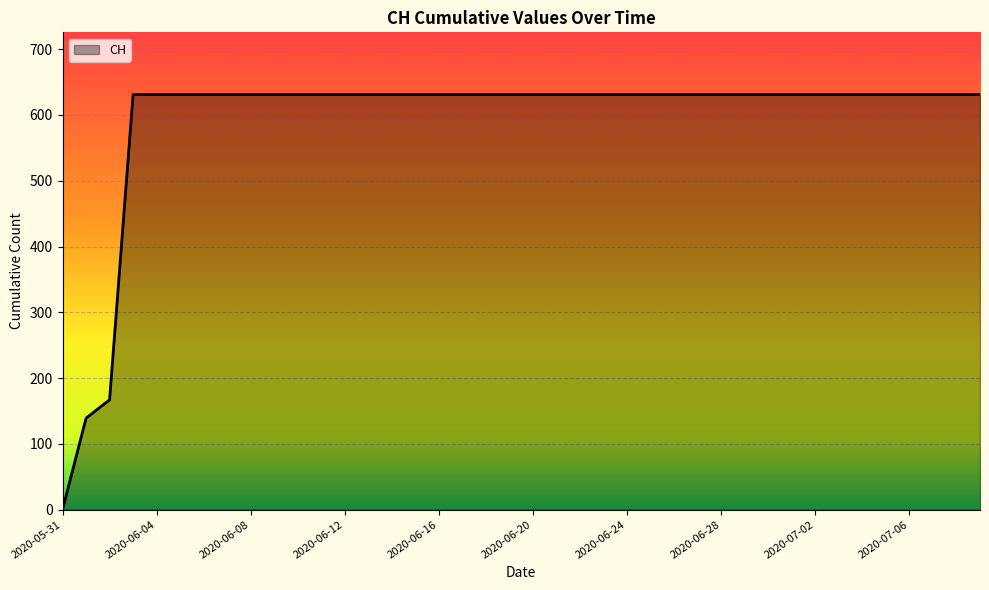

What is the greatest value displayed?

631